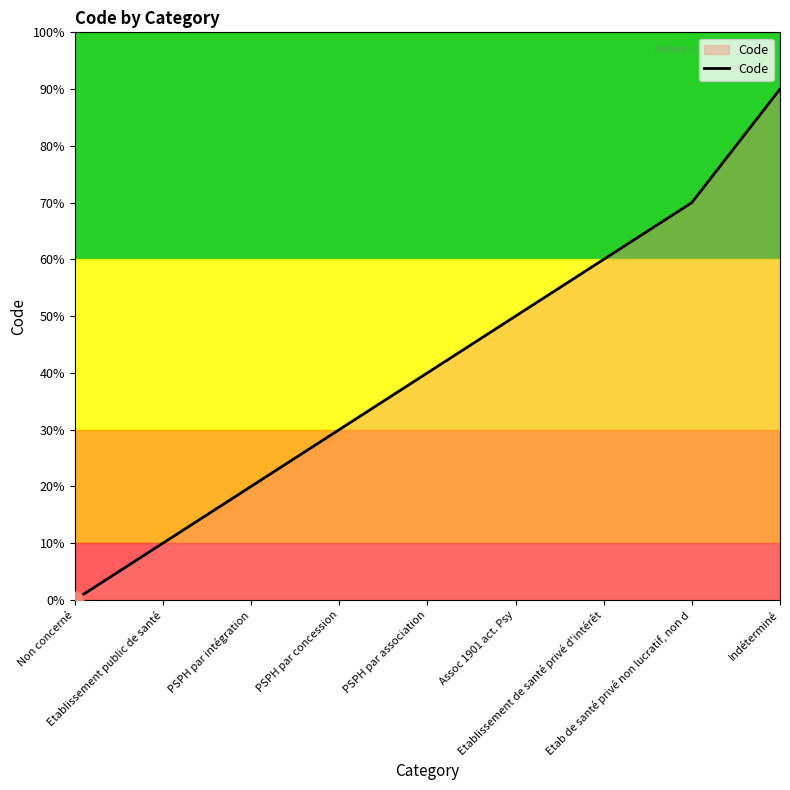

What is the greatest value displayed?

9